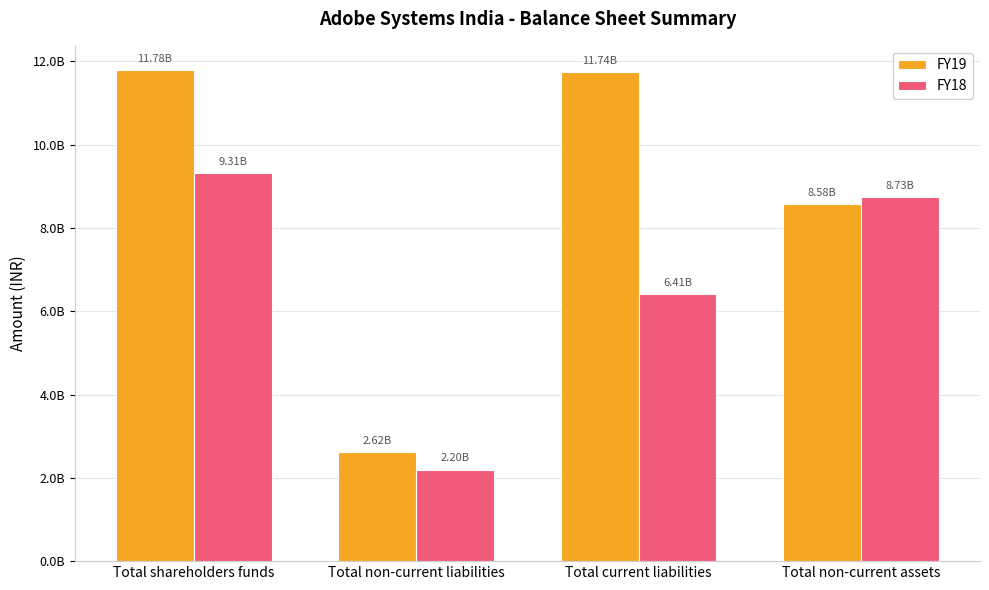

What is the difference between the second highest and minimum values in the FY18 series?

6530950000